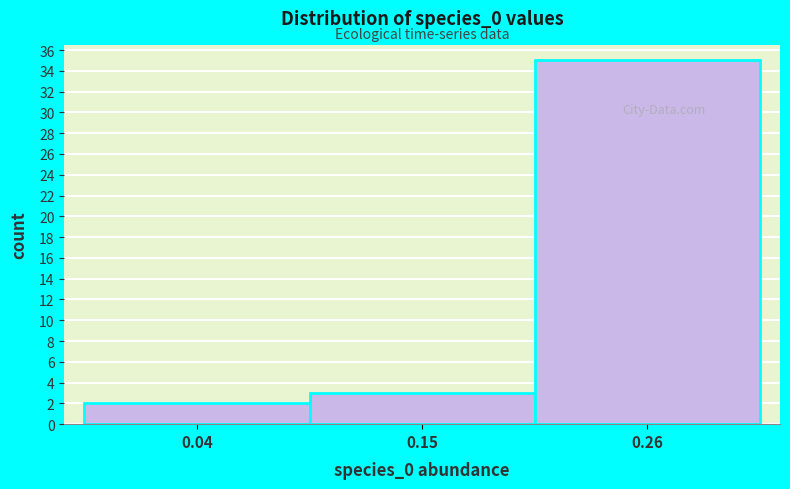

Reading left to right, extract all data points from this chart.

2	3	35